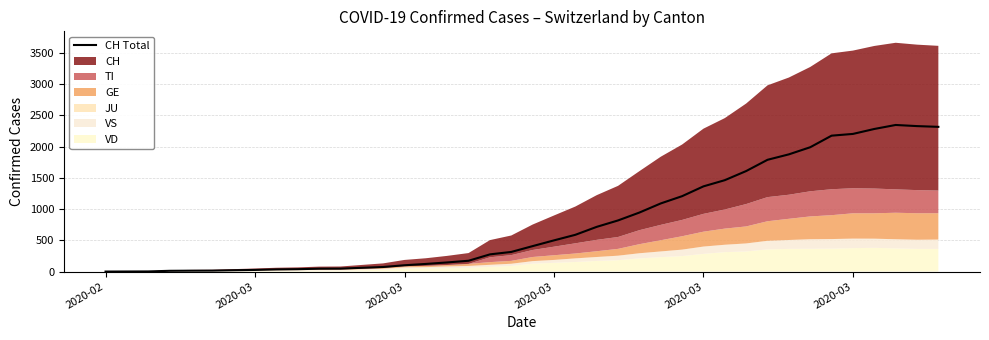

How many data points are less than 407?

20